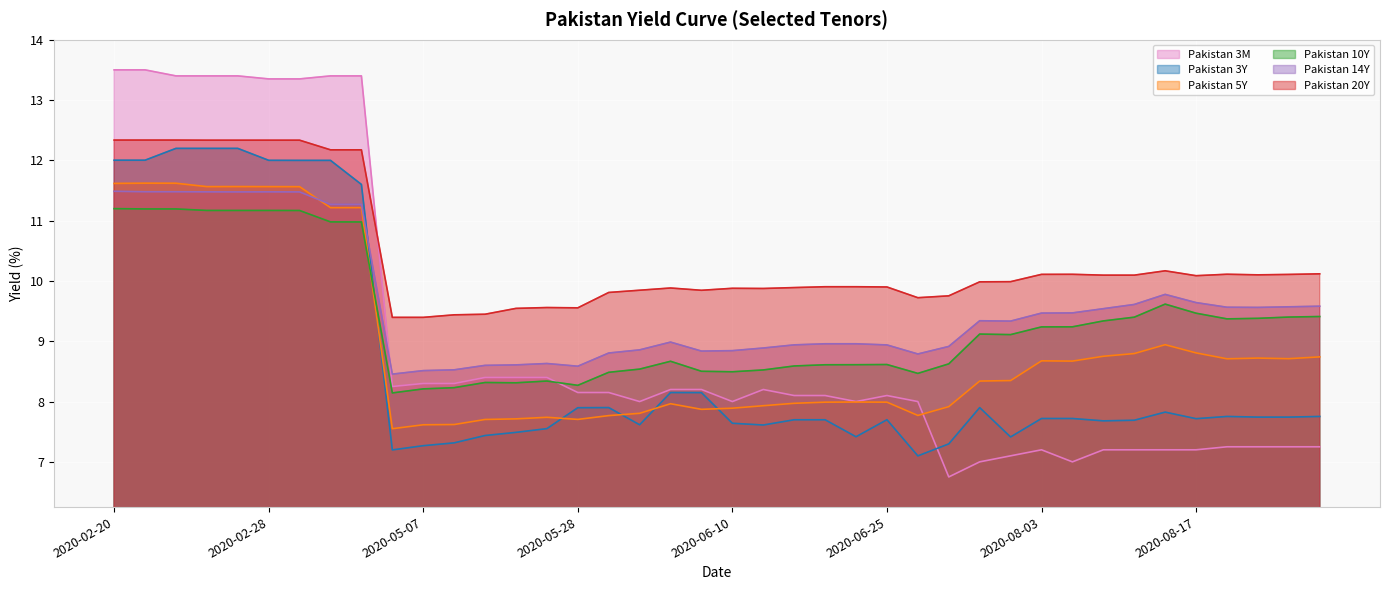

Reading left to right, transcribe all the data shown in this chart.

Pakistan 3M: 2020-02-20=13.5	2020-02-21=13.5	2020-02-24=13.4	2020-02-25=13.4	2020-02-26=13.4	2020-02-28=13.3	2020-03-02=13.3	2020-03-03=13.4	2020-03-04=13.4	2020-05-06=8.2	2020-05-07=8.3	2020-05-08=8.3	2020-05-12=8.4	2020-05-13=8.4	2020-05-14=8.4	2020-05-28=8.2	2020-06-01=8.2	2020-06-02=8.0	2020-06-04=8.2	2020-06-09=8.2	2020-06-10=8.0	2020-06-11=8.2	2020-06-22=8.1	2020-06-23=8.1	2020-06-24=8.0	2020-06-25=8.1	2020-06-29=8.0	2020-07-06=6.8	2020-07-29=7.0	2020-07-30=7.1	2020-08-03=7.2	2020-08-04=7.0	2020-08-10=7.2	2020-08-11=7.2	2020-08-12=7.2	2020-08-17=7.2	2020-09-01=7.2	2020-09-02=7.2	2020-09-03=7.2	2020-09-04=7.2
Pakistan 3Y: 2020-02-20=12.0	2020-02-21=12.0	2020-02-24=12.2	2020-02-25=12.2	2020-02-26=12.2	2020-02-28=12.0	2020-03-02=12.0	2020-03-03=12.0	2020-03-04=11.6	2020-05-06=7.2	2020-05-07=7.3	2020-05-08=7.3	2020-05-12=7.4	2020-05-13=7.5	2020-05-14=7.6	2020-05-28=7.9	2020-06-01=7.9	2020-06-02=7.6	2020-06-04=8.1	2020-06-09=8.1	2020-06-10=7.6	2020-06-11=7.6	2020-06-22=7.7	2020-06-23=7.7	2020-06-24=7.4	2020-06-25=7.7	2020-06-29=7.1	2020-07-06=7.3	2020-07-29=7.9	2020-07-30=7.4	2020-08-03=7.7	2020-08-04=7.7	2020-08-10=7.7	2020-08-11=7.7	2020-08-12=7.8	2020-08-17=7.7	2020-09-01=7.8	2020-09-02=7.7	2020-09-03=7.7	2020-09-04=7.8
Pakistan 5Y: 2020-02-20=11.6	2020-02-21=11.6	2020-02-24=11.6	2020-02-25=11.6	2020-02-26=11.6	2020-02-28=11.6	2020-03-02=11.6	2020-03-03=11.2	2020-03-04=11.2	2020-05-06=7.5	2020-05-07=7.6	2020-05-08=7.6	2020-05-12=7.7	2020-05-13=7.7	2020-05-14=7.7	2020-05-28=7.7	2020-06-01=7.8	2020-06-02=7.8	2020-06-04=8.0	2020-06-09=7.9	2020-06-10=7.9	2020-06-11=7.9	2020-06-22=8.0	2020-06-23=8.0	2020-06-24=8.0	2020-06-25=8.0	2020-06-29=7.8	2020-07-06=7.9	2020-07-29=8.3	2020-07-30=8.3	2020-08-03=8.7	2020-08-04=8.7	2020-08-10=8.8	2020-08-11=8.8	2020-08-12=8.9	2020-08-17=8.8	2020-09-01=8.7	2020-09-02=8.7	2020-09-03=8.7	2020-09-04=8.7
Pakistan 10Y: 2020-02-20=11.2	2020-02-21=11.2	2020-02-24=11.2	2020-02-25=11.2	2020-02-26=11.2	2020-02-28=11.2	2020-03-02=11.2	2020-03-03=11.0	2020-03-04=11.0	2020-05-06=8.1	2020-05-07=8.2	2020-05-08=8.2	2020-05-12=8.3	2020-05-13=8.3	2020-05-14=8.3	2020-05-28=8.3	2020-06-01=8.5	2020-06-02=8.5	2020-06-04=8.7	2020-06-09=8.5	2020-06-10=8.5	2020-06-11=8.5	2020-06-22=8.6	2020-06-23=8.6	2020-06-24=8.6	2020-06-25=8.6	2020-06-29=8.5	2020-07-06=8.6	2020-07-29=9.1	2020-07-30=9.1	2020-08-03=9.2	2020-08-04=9.2	2020-08-10=9.3	2020-08-11=9.4	2020-08-12=9.6	2020-08-17=9.5	2020-09-01=9.4	2020-09-02=9.4	2020-09-03=9.4	2020-09-04=9.4
Pakistan 14Y: 2020-02-20=11.5	2020-02-21=11.5	2020-02-24=11.5	2020-02-25=11.5	2020-02-26=11.5	2020-02-28=11.5	2020-03-02=11.5	2020-03-03=11.3	2020-03-04=11.3	2020-05-06=8.5	2020-05-07=8.5	2020-05-08=8.5	2020-05-12=8.6	2020-05-13=8.6	2020-05-14=8.6	2020-05-28=8.6	2020-06-01=8.8	2020-06-02=8.9	2020-06-04=9.0	2020-06-09=8.8	2020-06-10=8.8	2020-06-11=8.9	2020-06-22=8.9	2020-06-23=9.0	2020-06-24=9.0	2020-06-25=8.9	2020-06-29=8.8	2020-07-06=8.9	2020-07-29=9.3	2020-07-30=9.3	2020-08-03=9.5	2020-08-04=9.5	2020-08-10=9.5	2020-08-11=9.6	2020-08-12=9.8	2020-08-17=9.6	2020-09-01=9.6	2020-09-02=9.6	2020-09-03=9.6	2020-09-04=9.6
Pakistan 20Y: 2020-02-20=12.3	2020-02-21=12.3	2020-02-24=12.3	2020-02-25=12.3	2020-02-26=12.3	2020-02-28=12.3	2020-03-02=12.3	2020-03-03=12.2	2020-03-04=12.2	2020-05-06=9.4	2020-05-07=9.4	2020-05-08=9.4	2020-05-12=9.4	2020-05-13=9.5	2020-05-14=9.6	2020-05-28=9.6	2020-06-01=9.8	2020-06-02=9.8	2020-06-04=9.9	2020-06-09=9.8	2020-06-10=9.9	2020-06-11=9.9	2020-06-22=9.9	2020-06-23=9.9	2020-06-24=9.9	2020-06-25=9.9	2020-06-29=9.7	2020-07-06=9.8	2020-07-29=10.0	2020-07-30=10.0	2020-08-03=10.1	2020-08-04=10.1	2020-08-10=10.1	2020-08-11=10.1	2020-08-12=10.2	2020-08-17=10.1	2020-09-01=10.1	2020-09-02=10.1	2020-09-03=10.1	2020-09-04=10.1